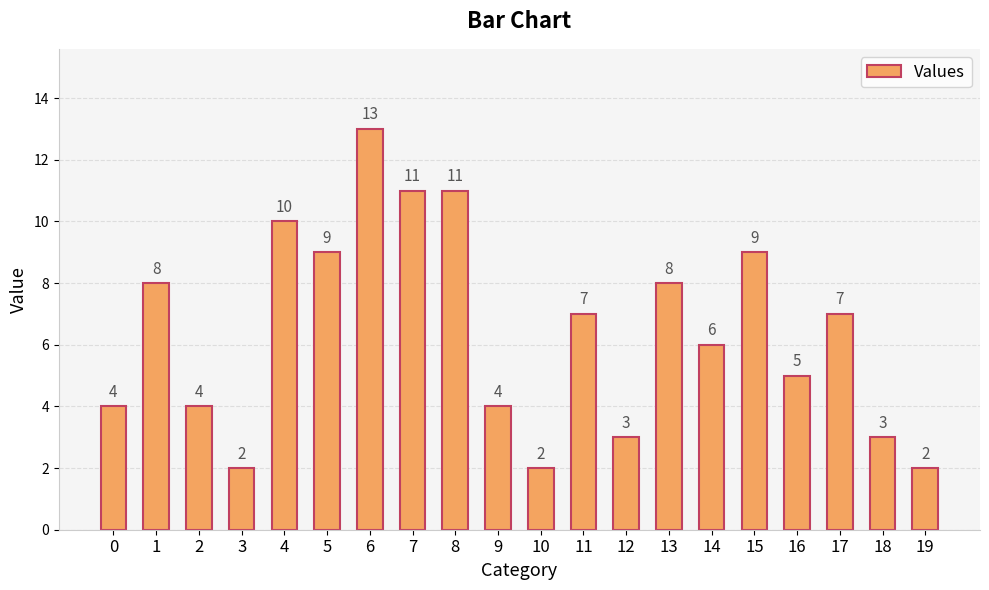

What is the value of the 13th bar from the left?

3